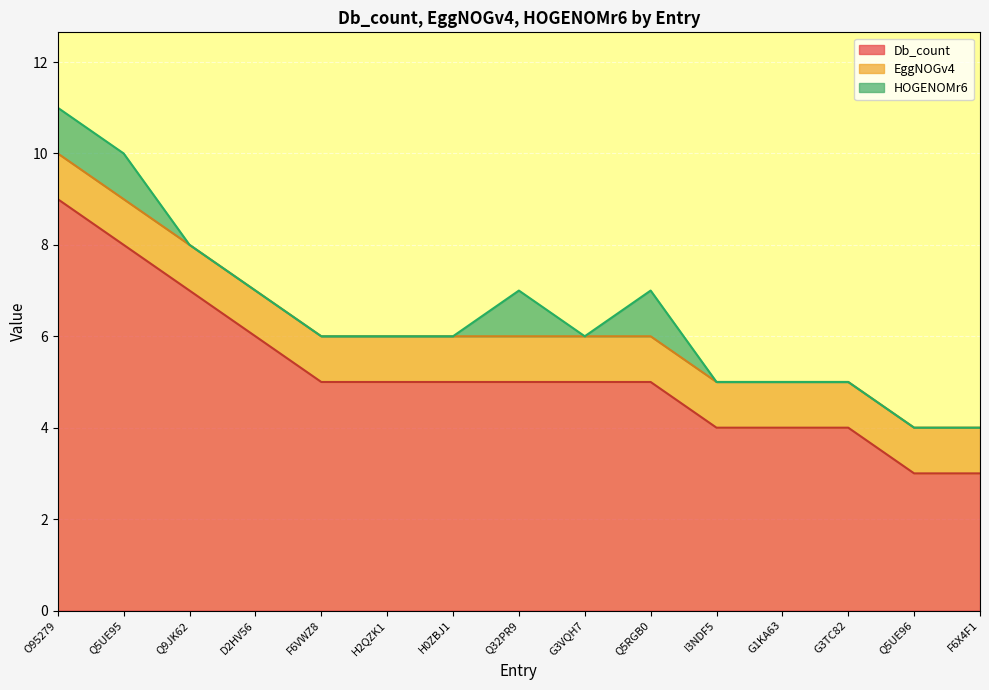

The HOGENOMr6 series shows 1 at H2QZK1. True or false?

False